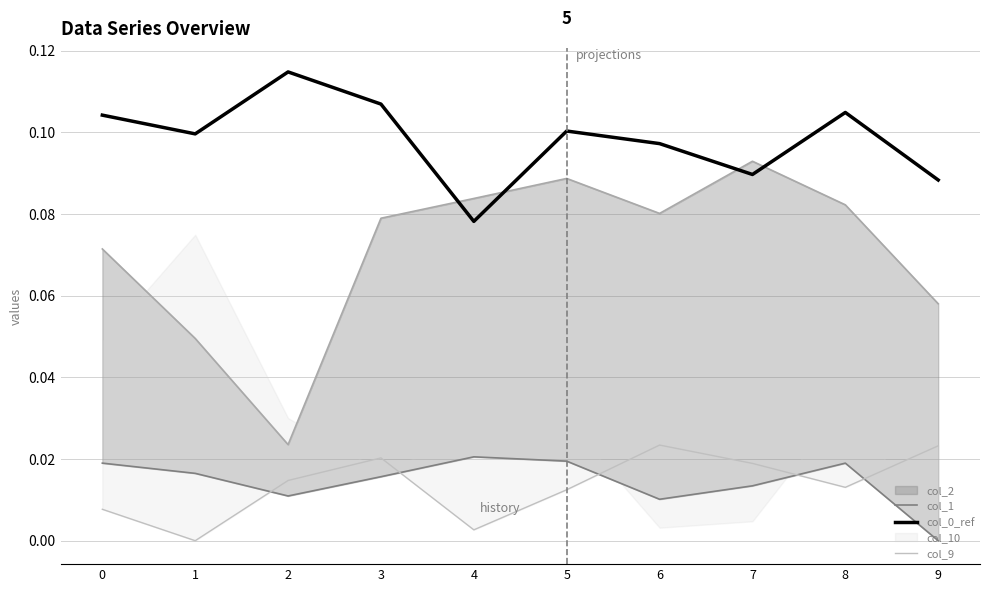

Is it true that col_1 equals 0.0 at 0?

False